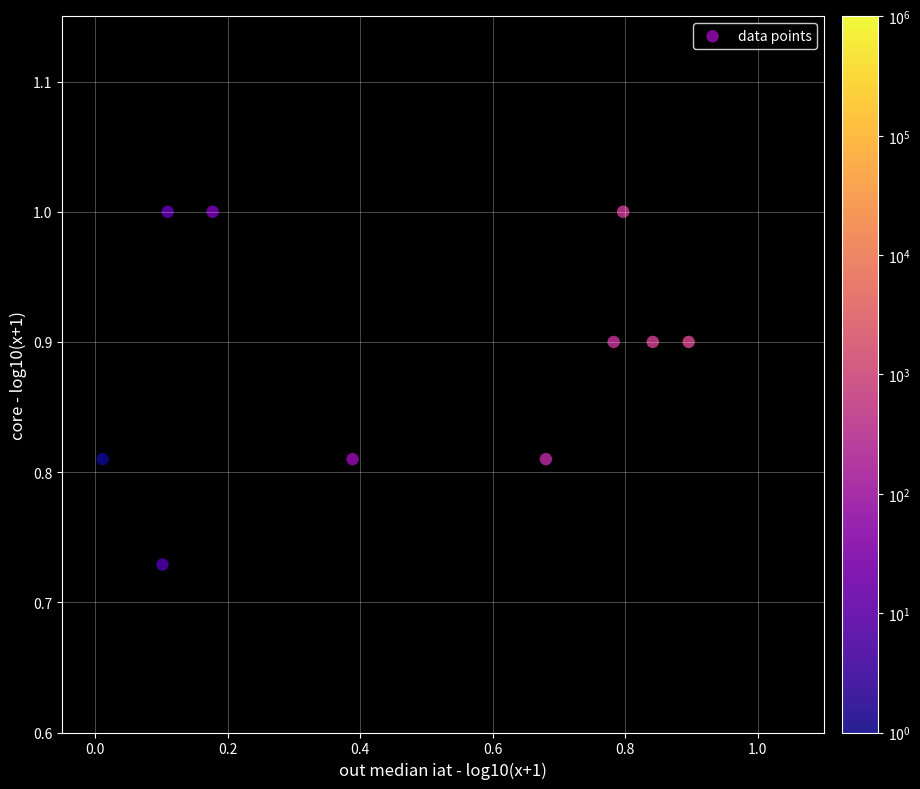

What is the range of Y values (max minus min)?

0.3